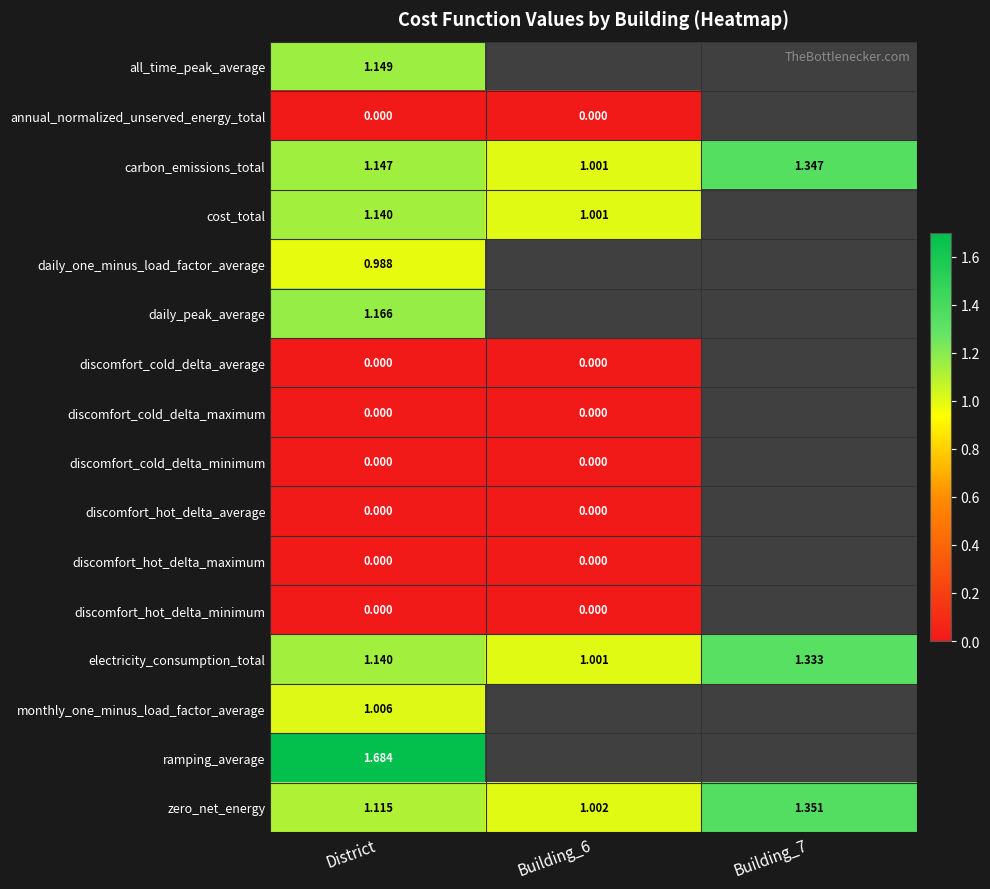

Which label corresponds to the largest value in the chart?

District